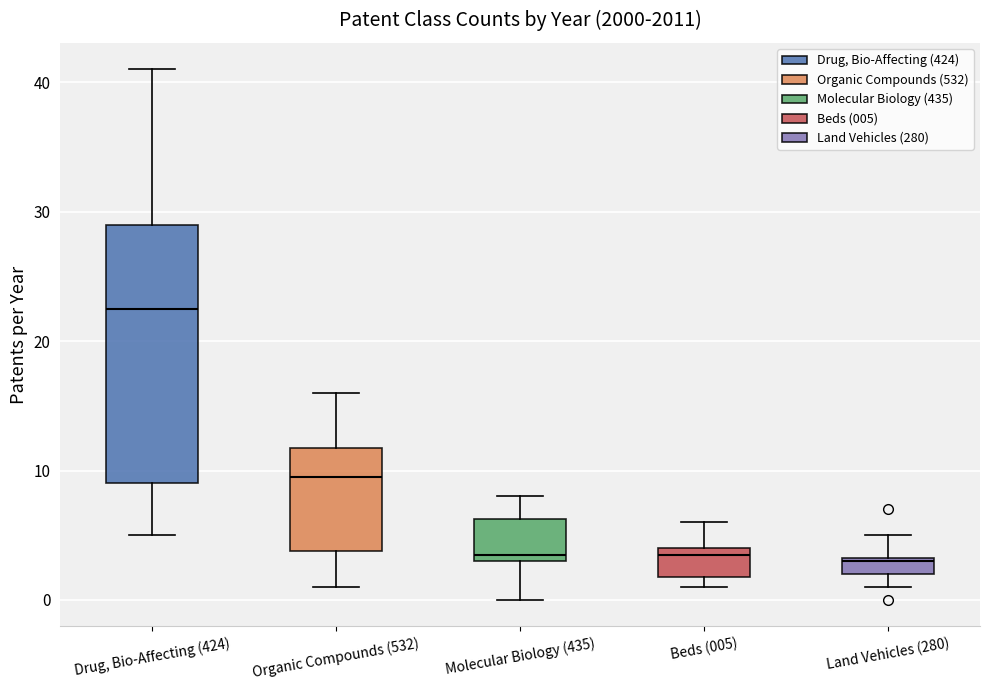

Where does the median line of the box for Molecular Biology (435) sit on the y-axis? The values are not printed on the chart, so give them approximately, as read against the axis.

4